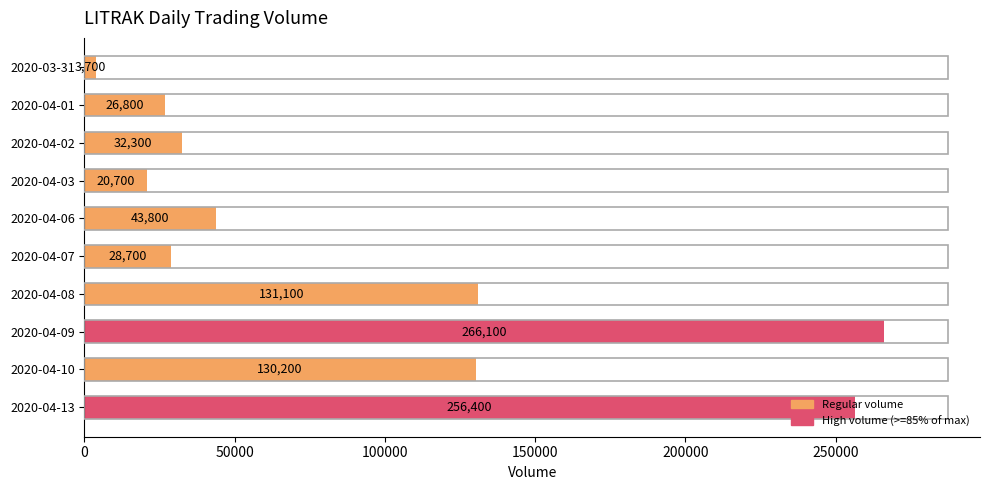

Are the bars horizontal?

Yes